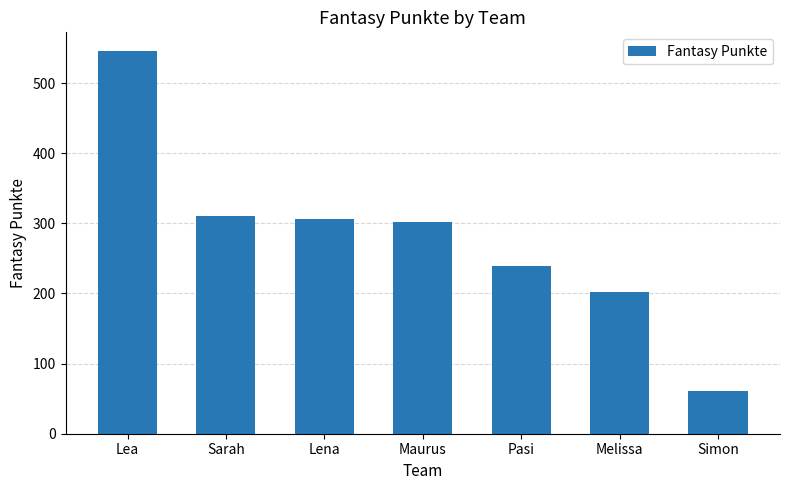

What position from the left is Sarah?

2